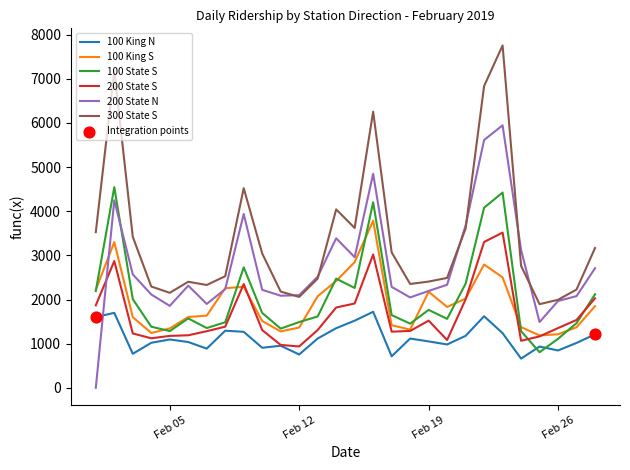

Which series has the largest total across all categories?

300 State S